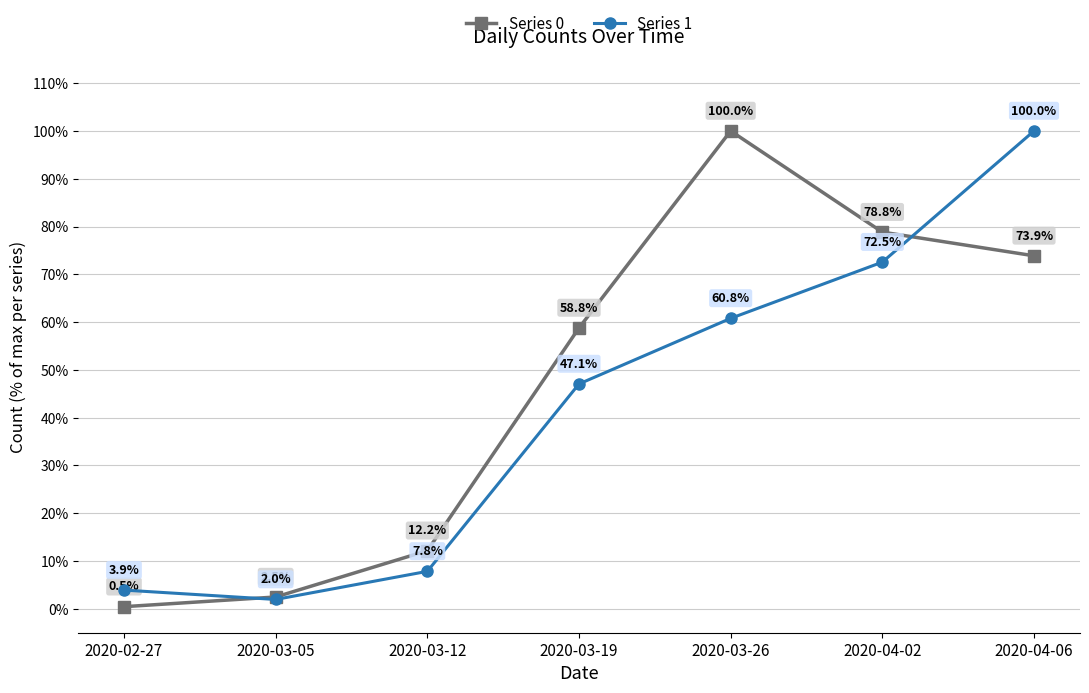

Is this an area chart (filled region under the line)?

No